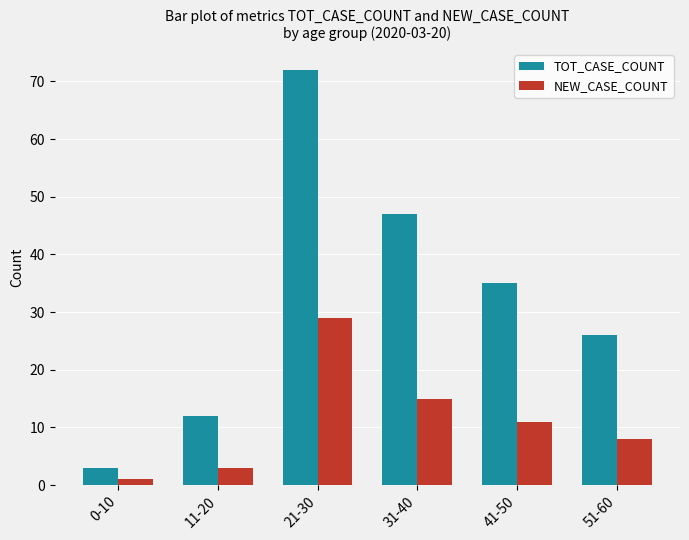

Which series has the widest spread of values?

TOT_CASE_COUNT